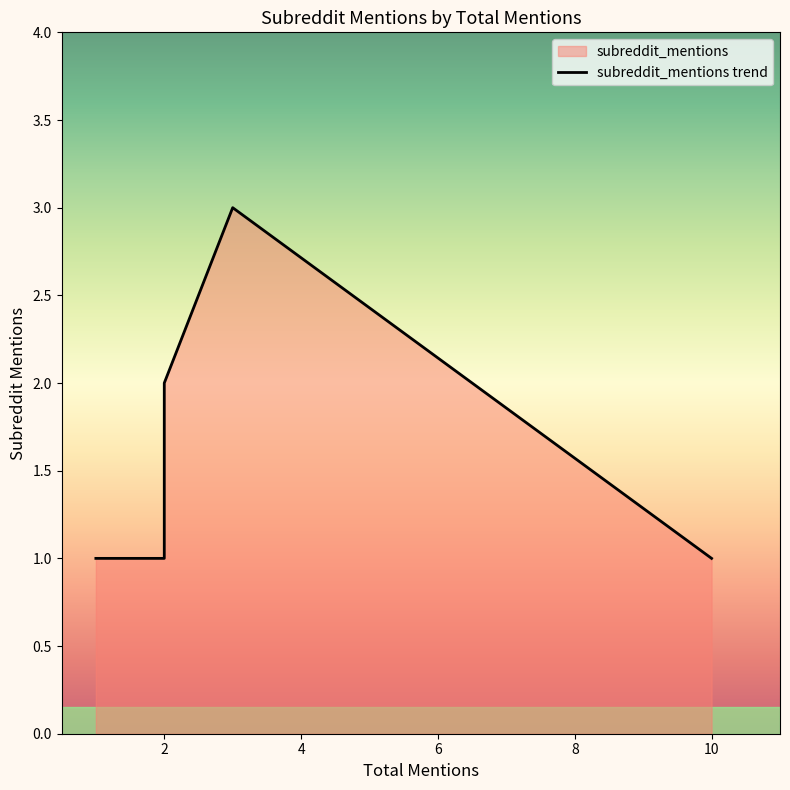

The chart shows a value of 0 at 2. True or false?

False